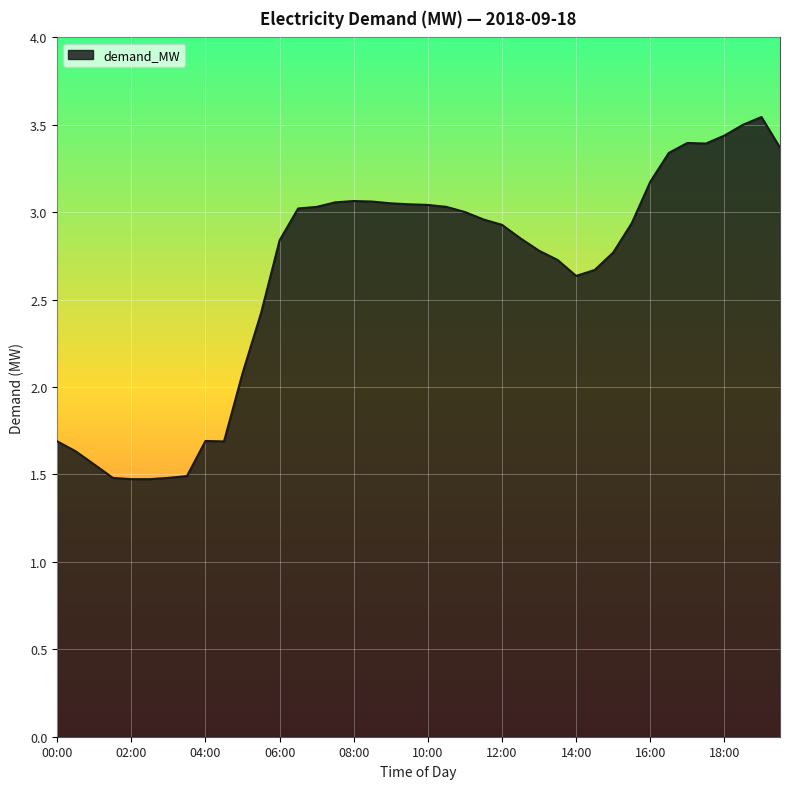

What is the difference between the maximum and second lowest values?

2.1